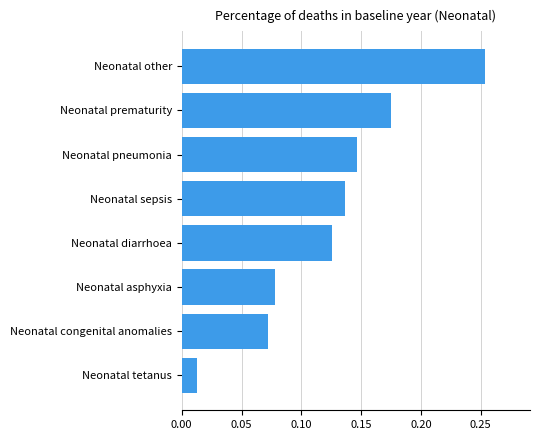

True or false: the data shows 0.0 at Neonatal diarrhoea.

False